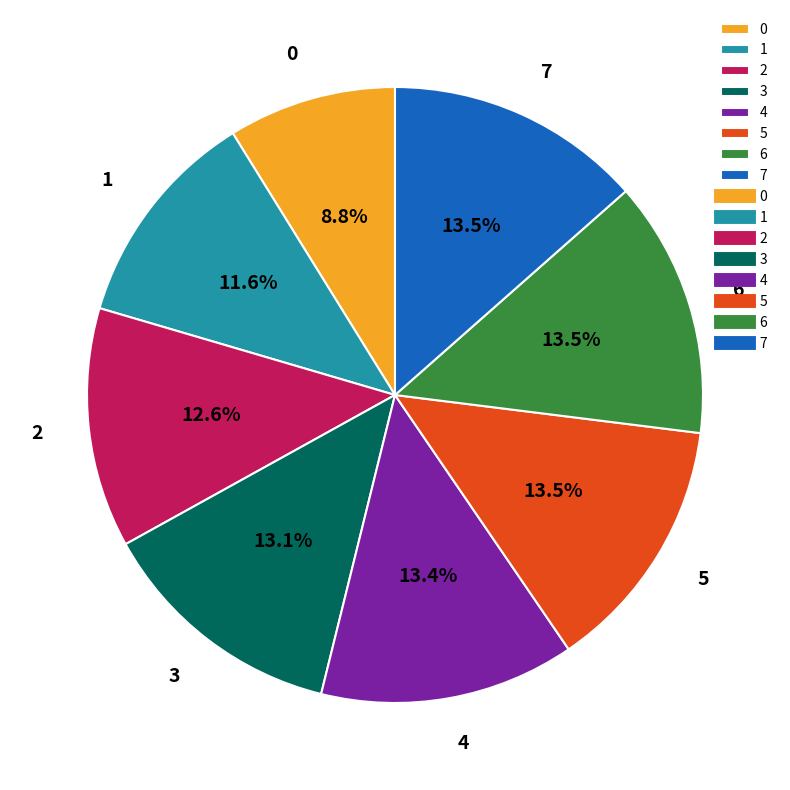

To the nearest percent, what percentage of the pie is 2?

13%